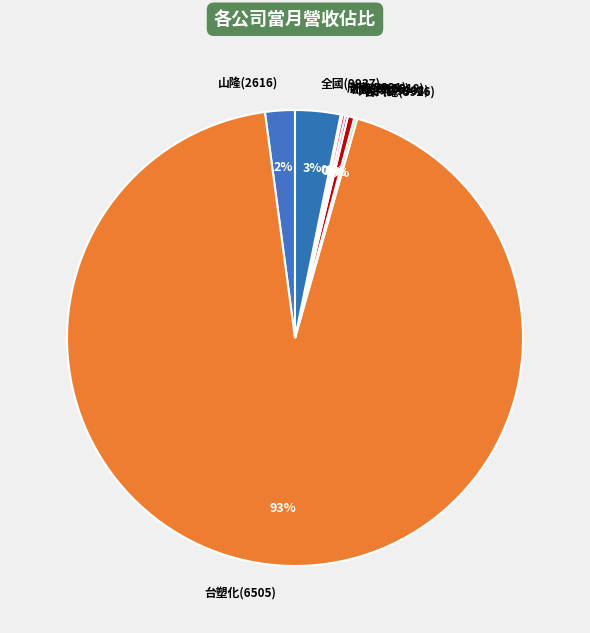

To the nearest percent, what is the average slice percentage?

12%